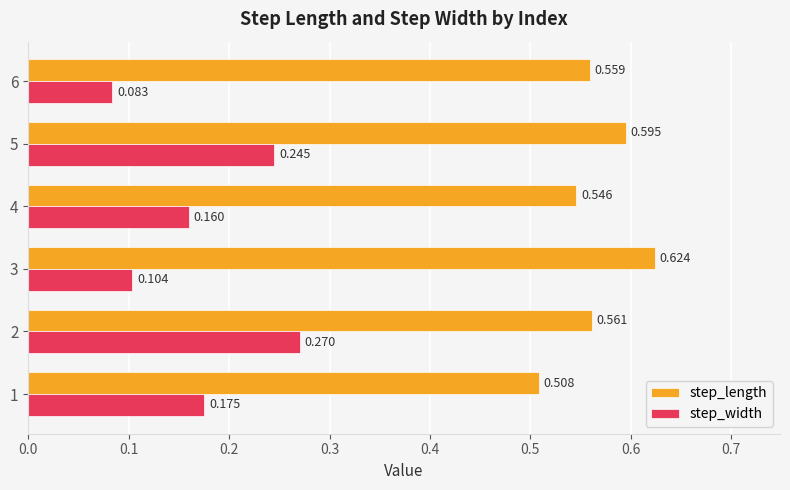

Rank the series by their average value, from lowest to highest.

step_width, step_length